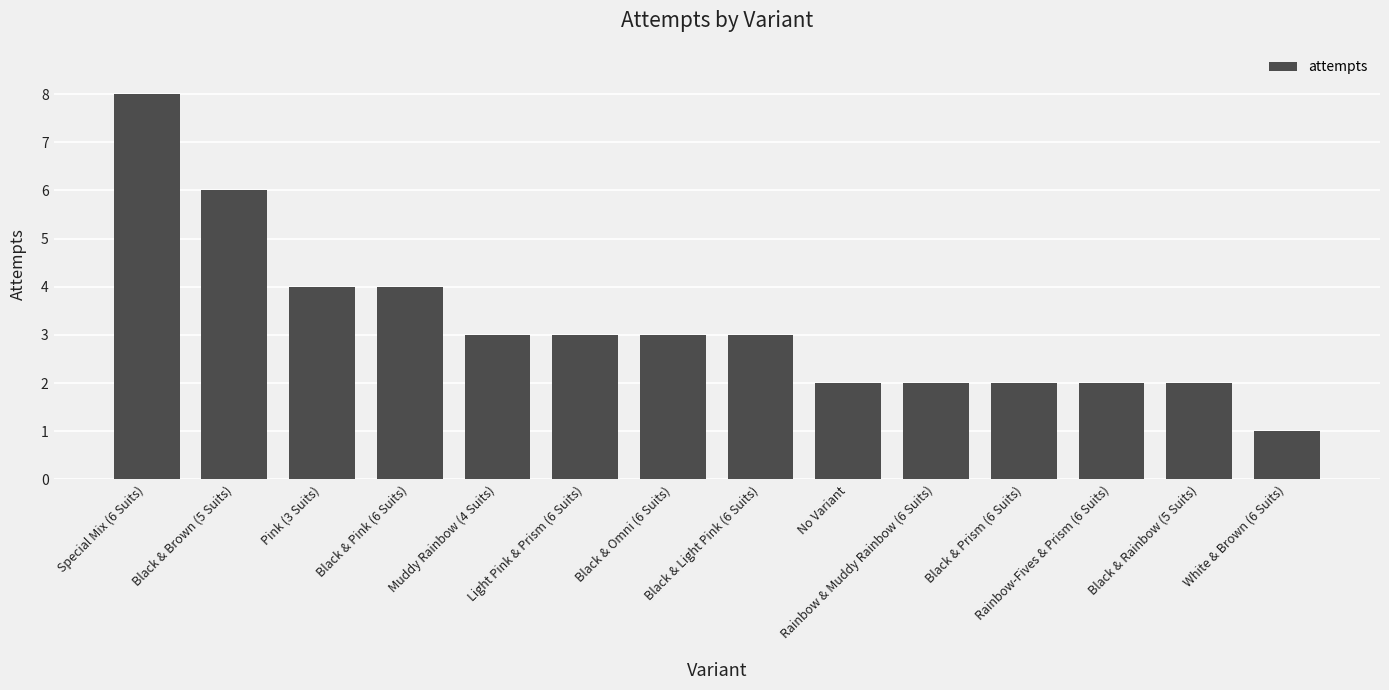

What is the maximum value shown in the chart?

8